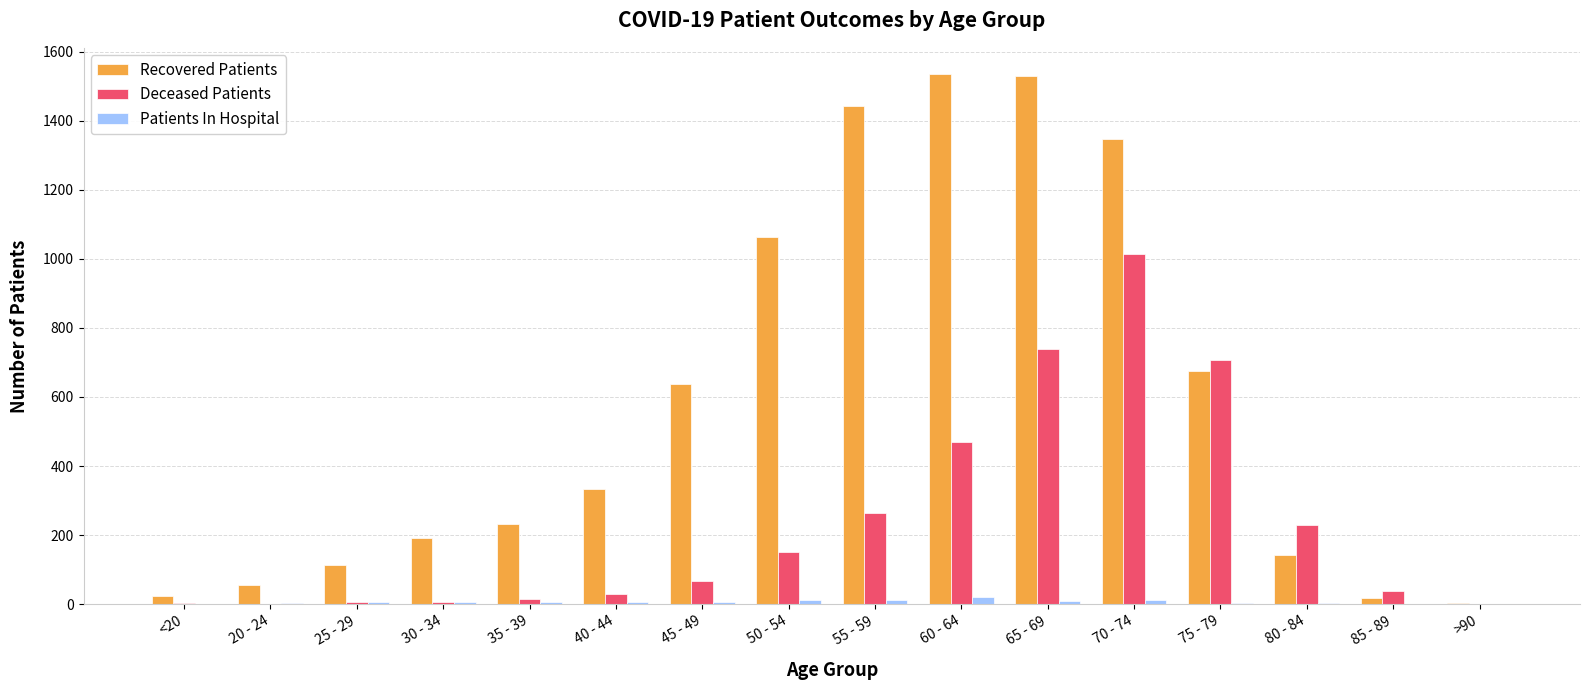

Which series has the widest spread of values?

Recovered Patients